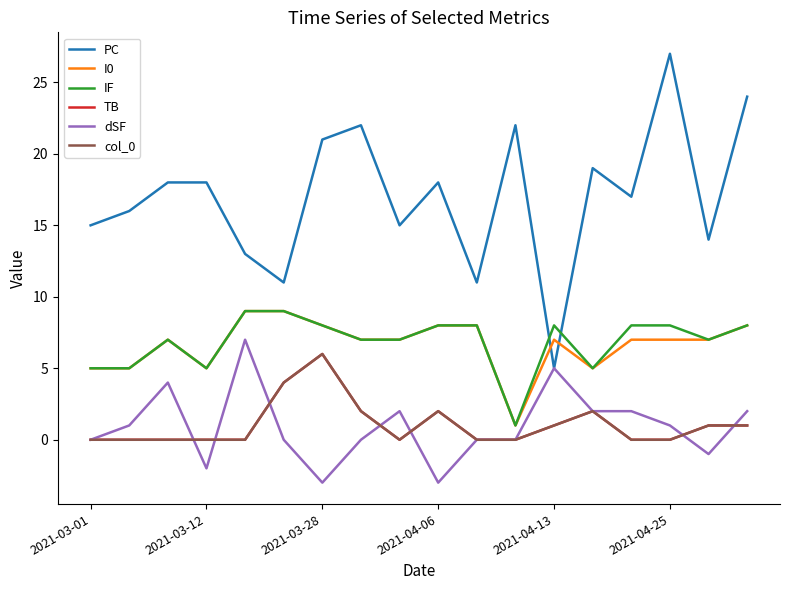

What are all the series names shown in the legend?

PC, I0, IF, TB, dSF, col_0